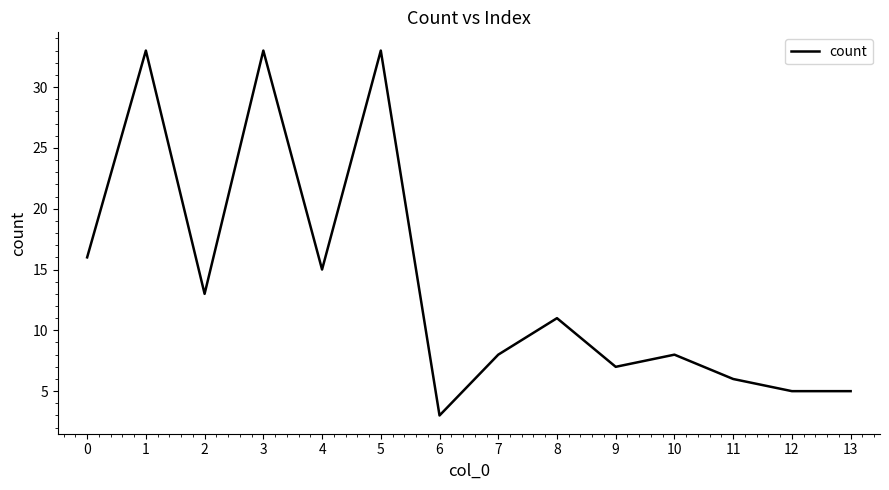

The chart shows a value of 13 at 7. True or false?

False